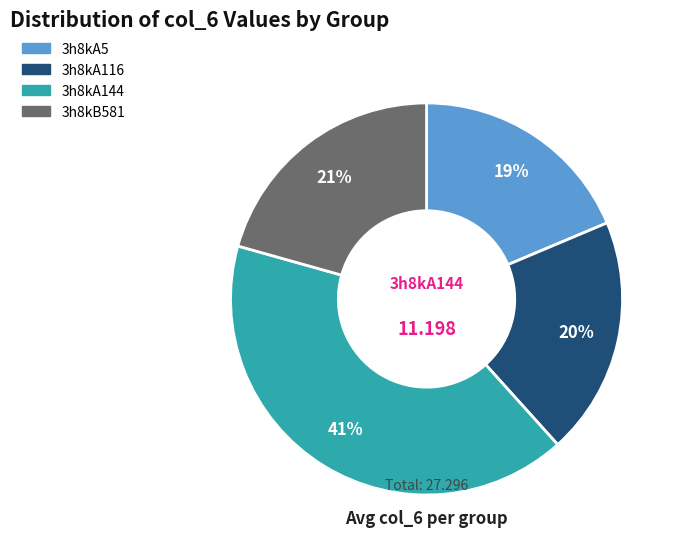

Does 3h8kA144 represent more than half of the total?

No